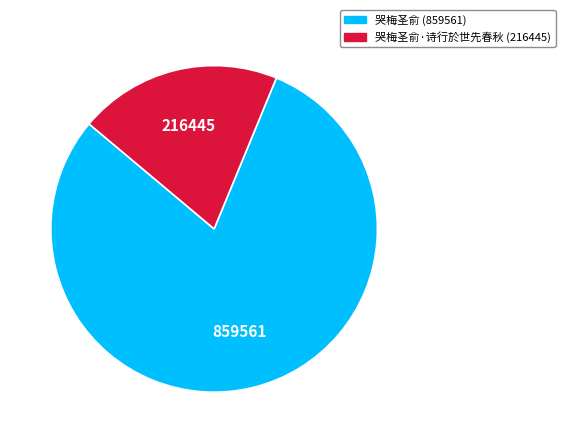

Is there any slice that represents more than half of the pie?

Yes